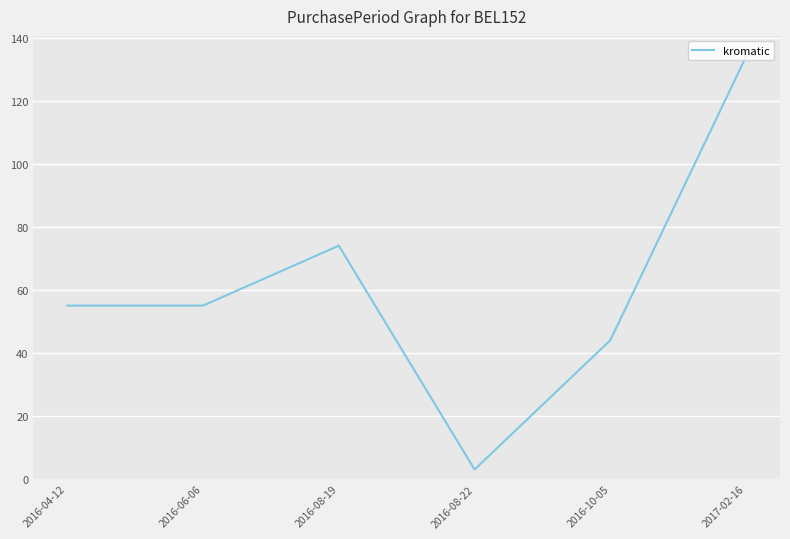

Between 2016-10-05 and 2016-06-06, which is larger?

2016-06-06